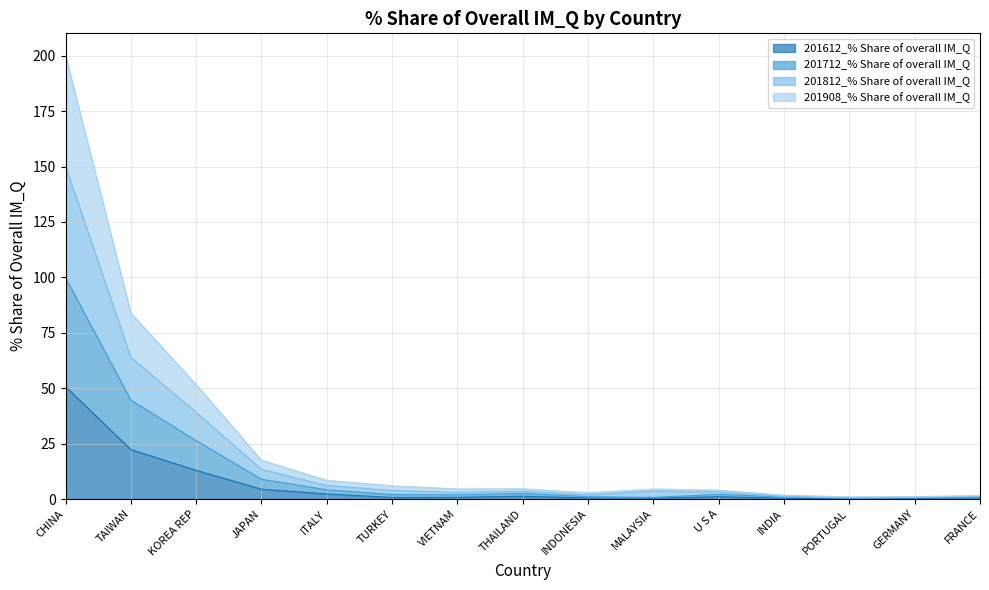

How many lines are shown in the chart?

4